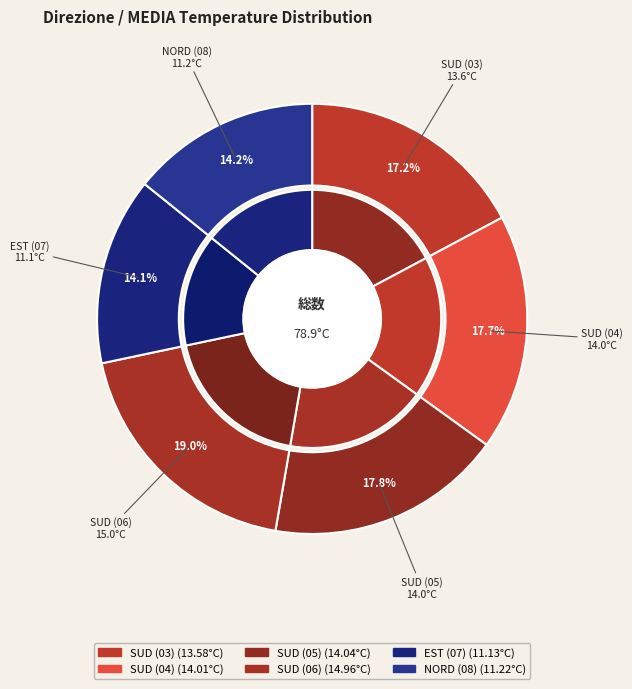

To the nearest percent, what is the combined percentage of SUD (04) and NORD (08)?

32%